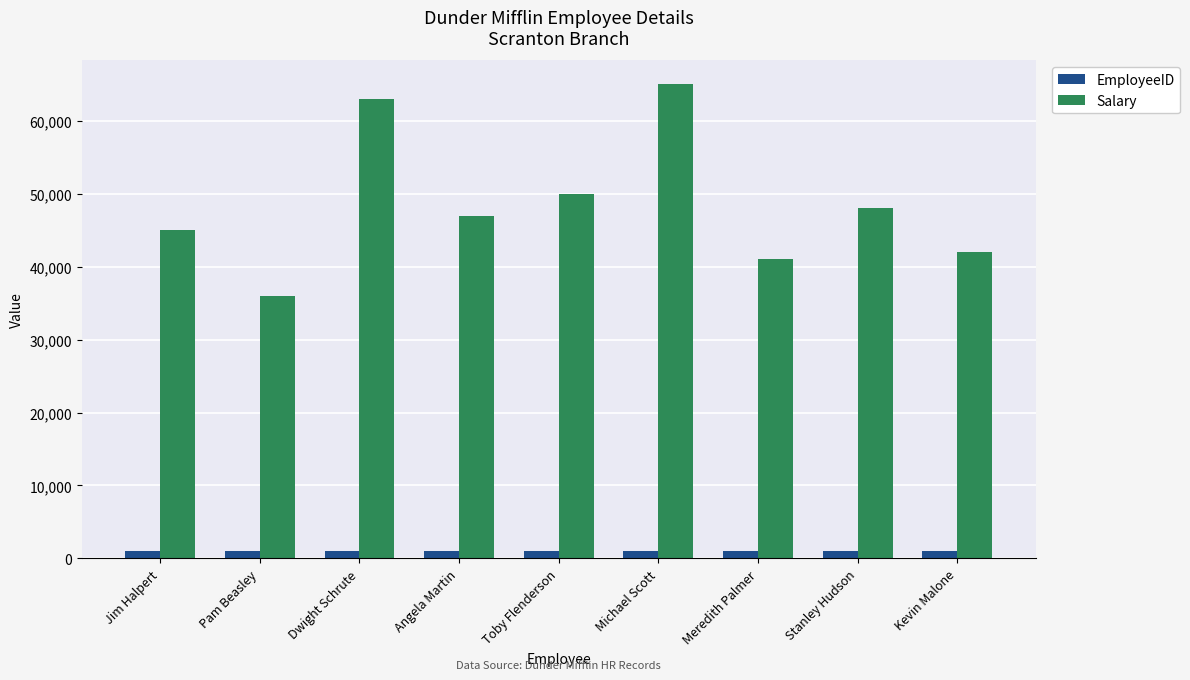

Where does the Salary series first go above 47000?

Dwight Schrute